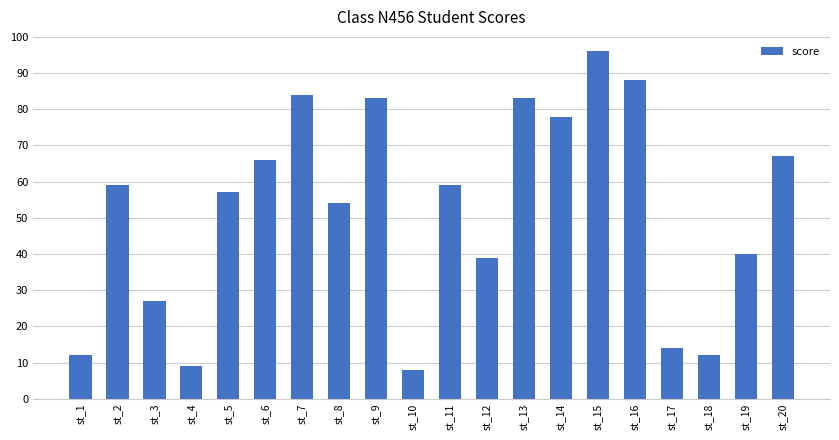

How many values are below 59?

10